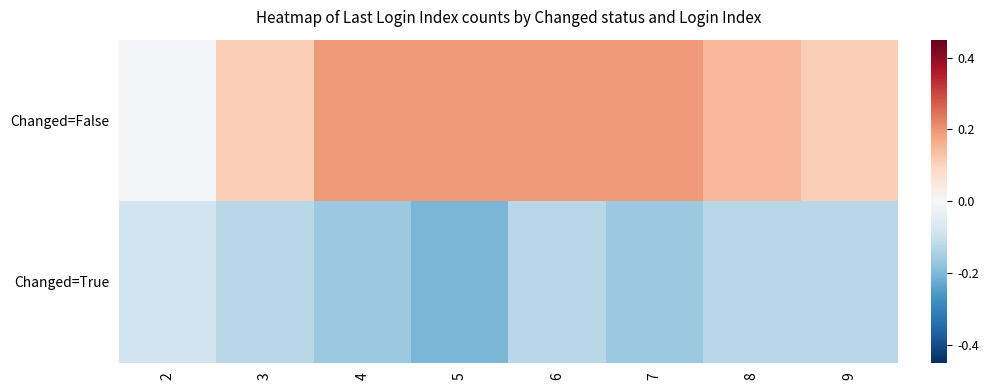

Rank the series by their average value, from highest to lowest.

Changed=False, Changed=True